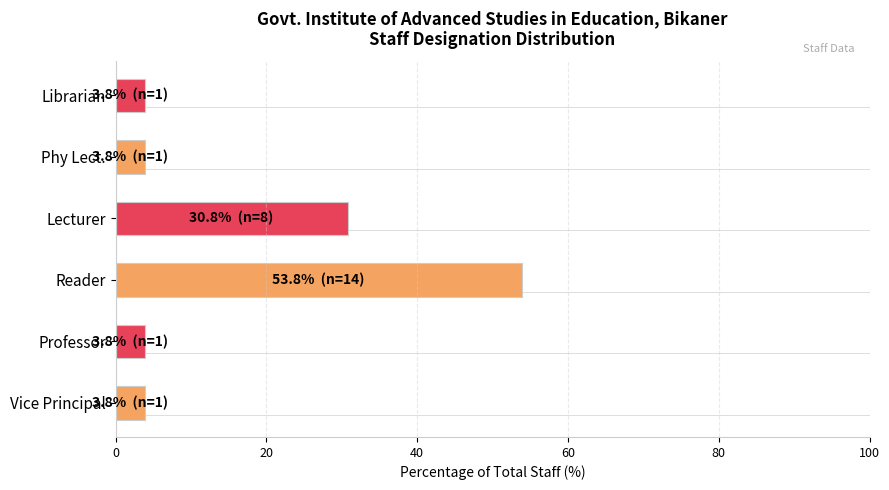

True or false: the data shows 3.8 at Phy Lect..

True